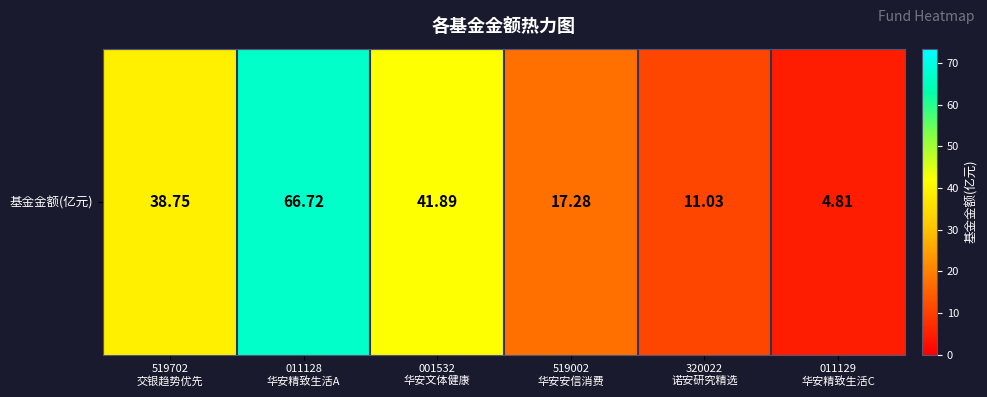

Reading left to right, extract all data points from this chart.

38.8	66.7	41.9	17.3	11.0	4.8